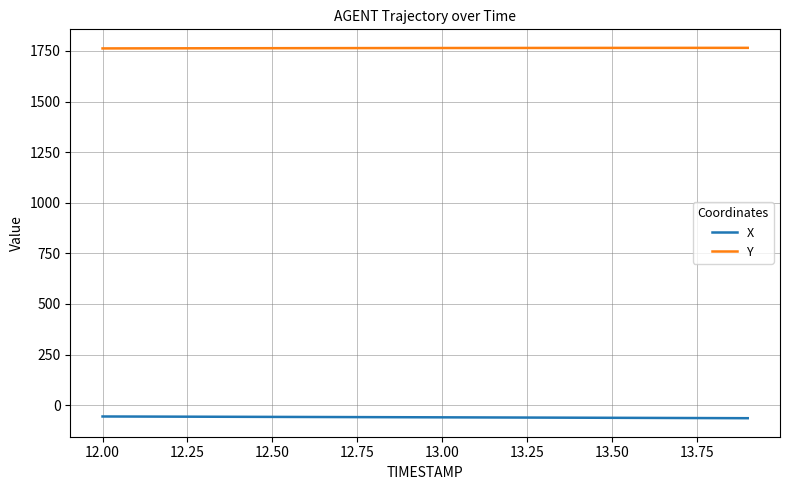

True or false: Y and X cross at least once.

False